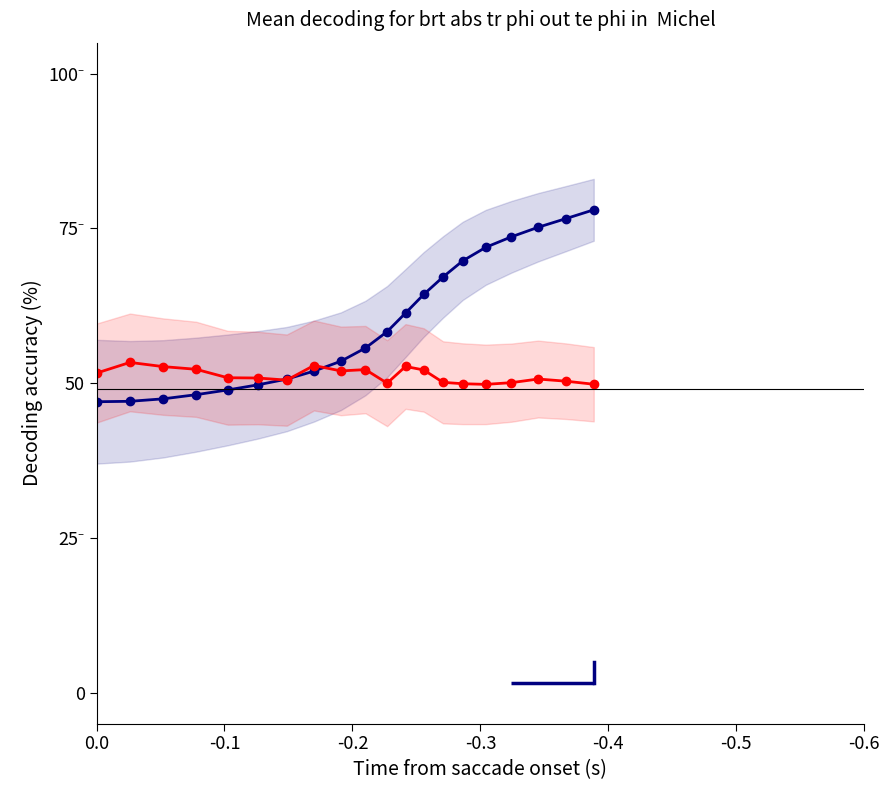

What is the difference between the maximum and minimum values in the y (blue) series?

31.0